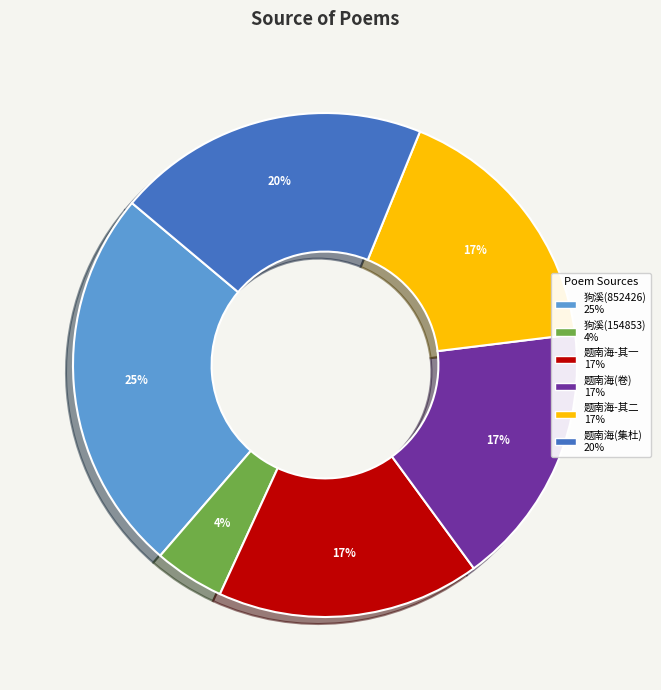

Is there any slice that represents more than half of the pie?

No